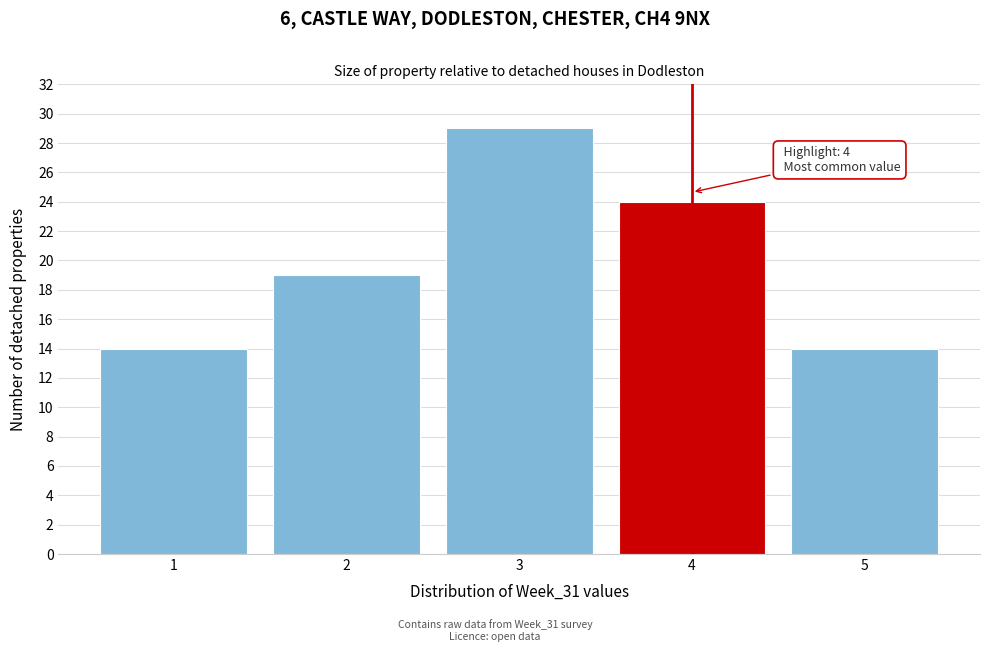

Over which range of the x-axis is the bar tallest?

2.5 to 3.5